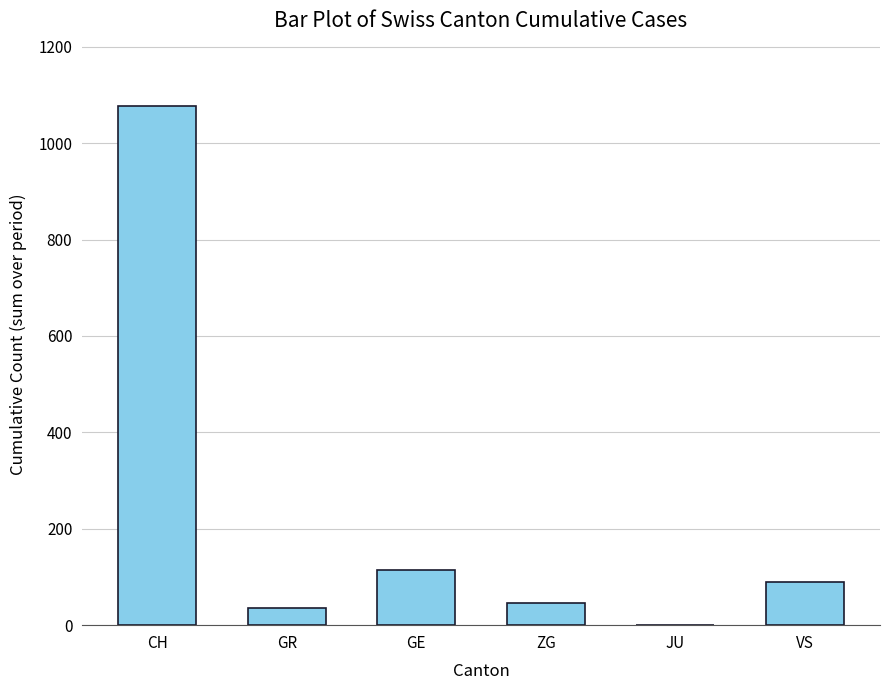

True or false: the data shows 619 at CH.

False